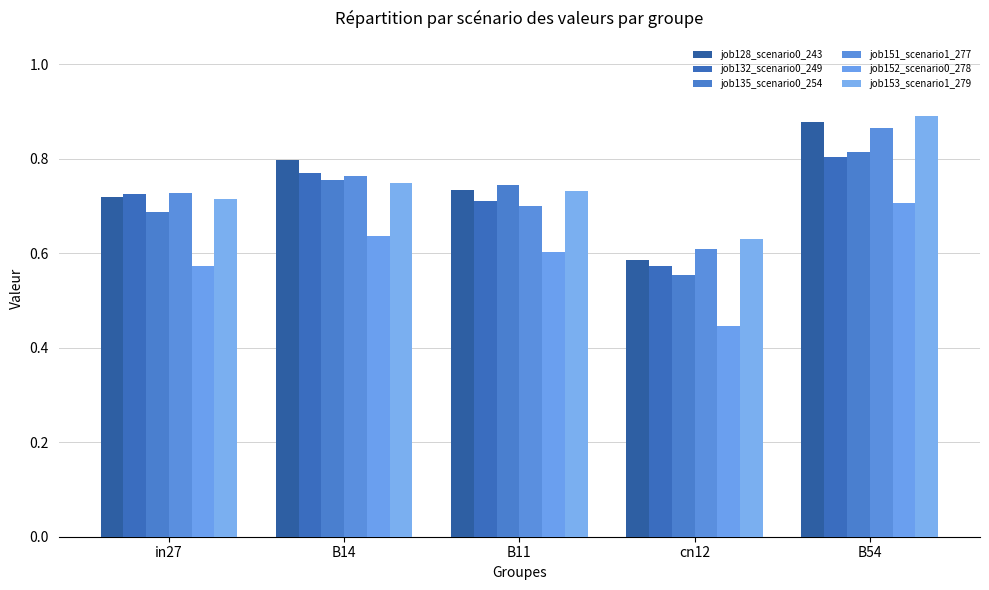

At which label is job132_scenario0_249 closest to 0?

cn12